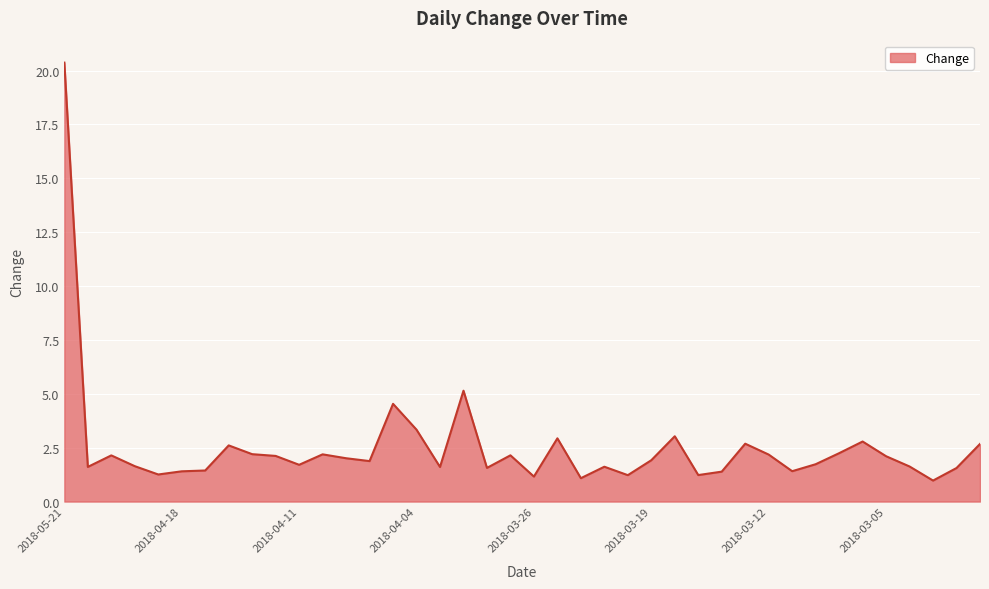

What is the minimum value shown in the chart?

1.0